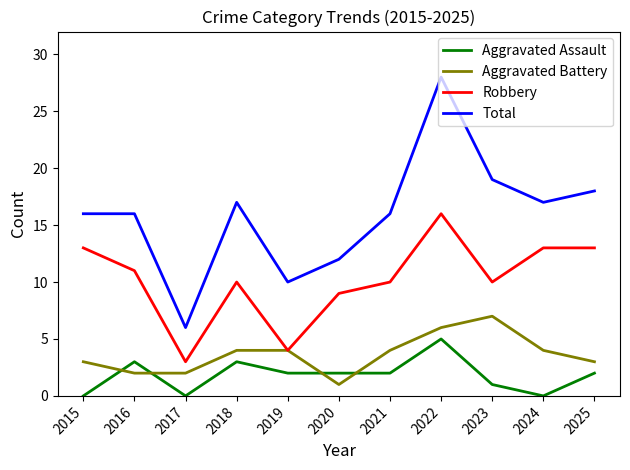

True or false: Aggravated Battery and Total intersect in this chart.

False